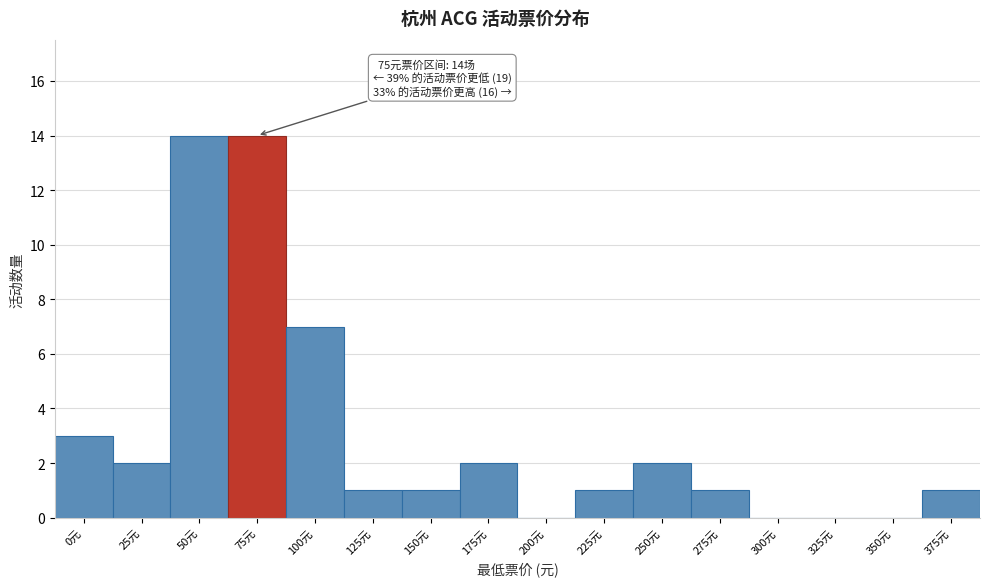

Reading left to right, extract all data points from this chart.

0元=3	25元=2	50元=14	75元=14	100元=7	125元=1	150元=1	175元=2	200元=0	225元=1	250元=2	275元=1	300元=0	325元=0	350元=0	375元=1